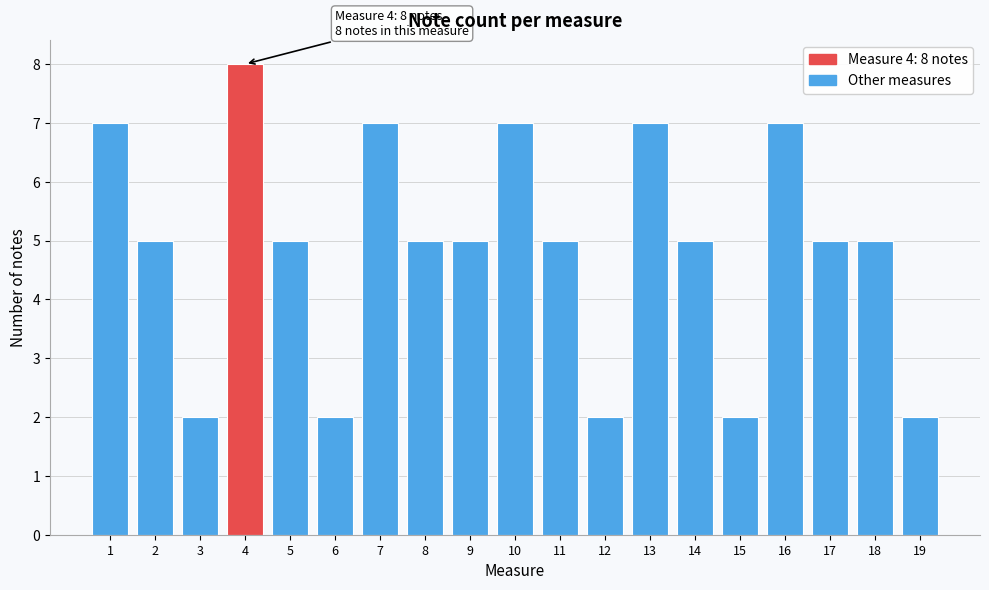

Reading left to right, what are all the values shown in this chart?

7	5	2	8	5	2	7	5	5	7	5	2	7	5	2	7	5	5	2